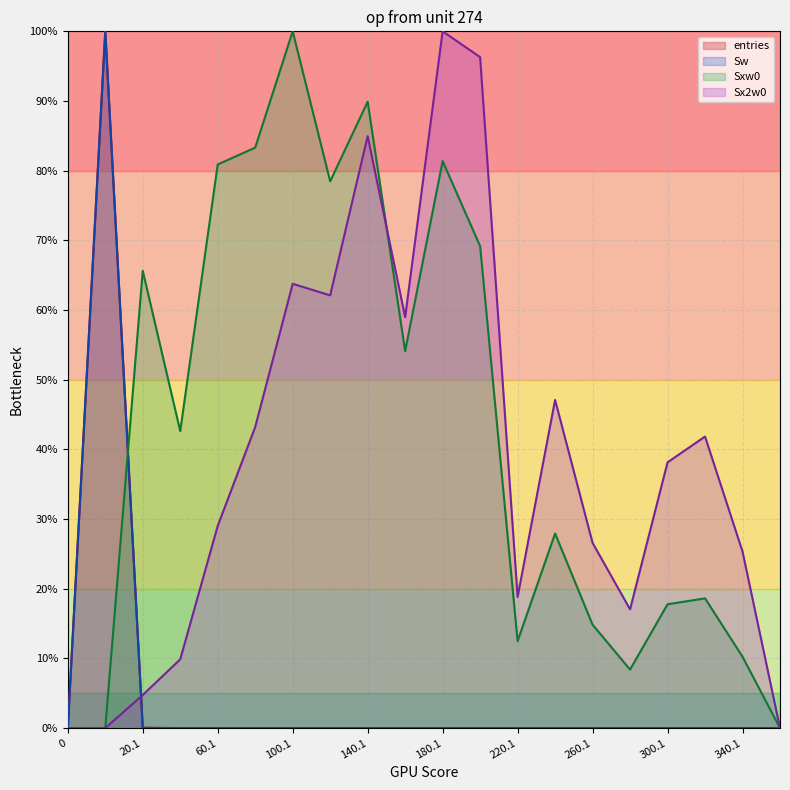

Reading right to left, transcribe all the data shown in this chart.

entries: 360.1=0.0	340.1=0.0	320.1=0.0	300.1=0.0	280.1=0.0	260.1=0.0	240.1=0.0	220.1=0.0	200.1=0.0	180.1=0.0	160.1=0.0	140.1=0.0	120.1=0.0	100.1=0.0	80.1=0.0	60.1=0.0	40.1=0.0	20.1=0.0	0.9=100.0	0=0.0
Sw: 360.1=0.0	340.1=0.0	320.1=0.0	300.1=0.0	280.1=0.0	260.1=0.0	240.1=0.0	220.1=0.0	200.1=0.0	180.1=0.0	160.1=0.0	140.1=0.0	120.1=0.0	100.1=0.0	80.1=0.0	60.1=0.0	40.1=0.0	20.1=0.0	0.9=100.0	0=0.0
Sxw0: 360.1=0.0	340.1=10.2	320.1=18.6	300.1=17.8	280.1=8.4	260.1=14.8	240.1=27.9	220.1=12.5	200.1=69.2	180.1=81.4	160.1=54.1	140.1=89.9	120.1=78.5	100.1=100.0	80.1=83.3	60.1=80.9	40.1=42.6	20.1=65.6	0.9=0.0	0=0.0
Sx2w0: 360.1=0.0	340.1=25.3	320.1=41.8	300.1=38.1	280.1=17.0	260.1=26.6	240.1=47.1	220.1=18.8	200.1=96.3	180.1=100.0	160.1=59.0	140.1=85.0	120.1=62.1	100.1=63.8	80.1=43.2	60.1=29.0	40.1=9.9	20.1=4.8	0.9=0.0	0=0.0